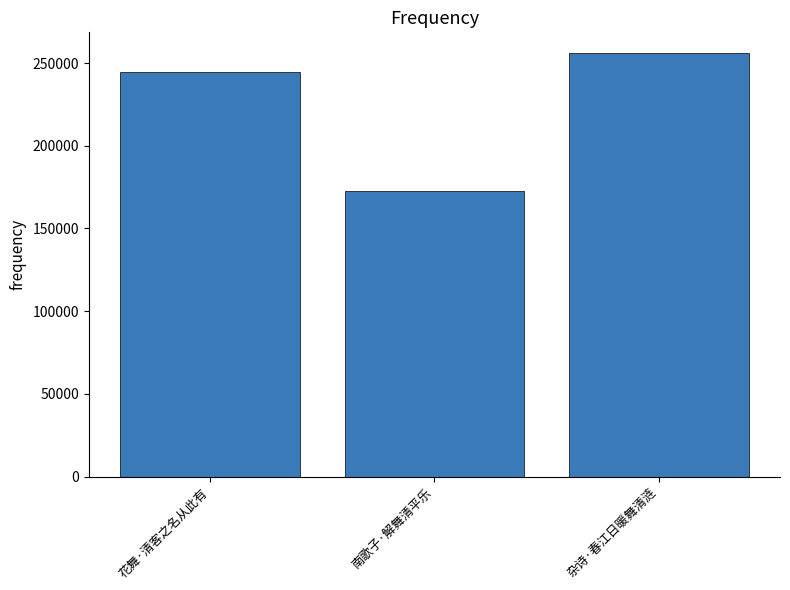

Where is the data nearest to the value 214268?

花舞·清客之名从此有